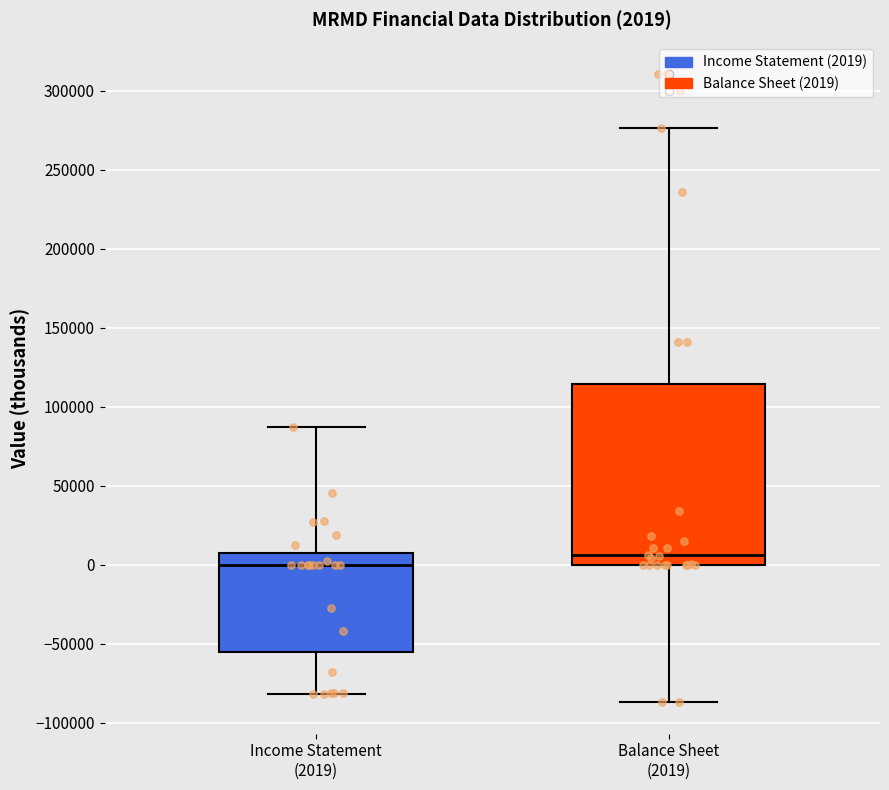

Which box has the highest median line?

Balance Sheet (2019)